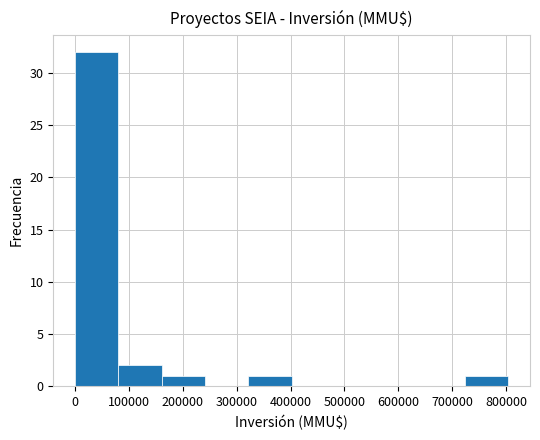

Reading left to right, transcribe this chart: for each bar, give the range it covers on the x-axis and its height. Neither the bar edges nor the heights are printed on the chart, so give them approximately, as read against the axes.

0 to 80000: 32
80000 to 160000: 2
160000 to 240000: 1
240000 to 320000: 0
320000 to 400000: 1
400000 to 480000: 0
480000 to 560000: 0
560000 to 640000: 0
640000 to 720000: 0
720000 to 800000: 1